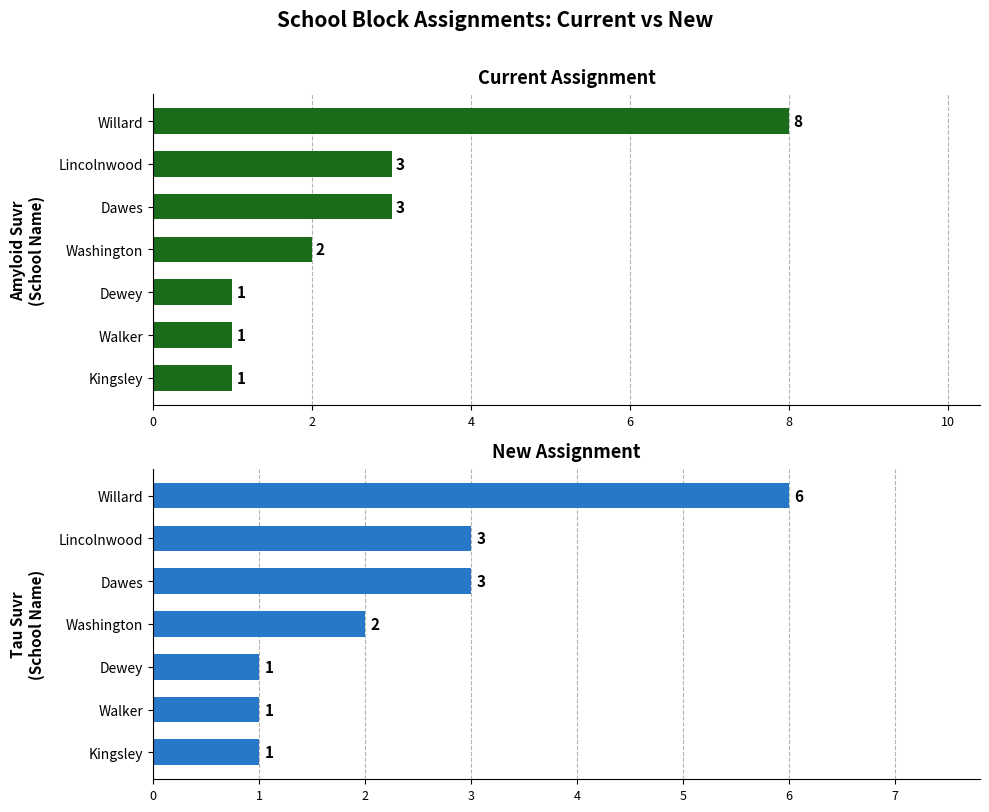

Rank the series by their average value, from lowest to highest.

New Assignment, Current Assignment